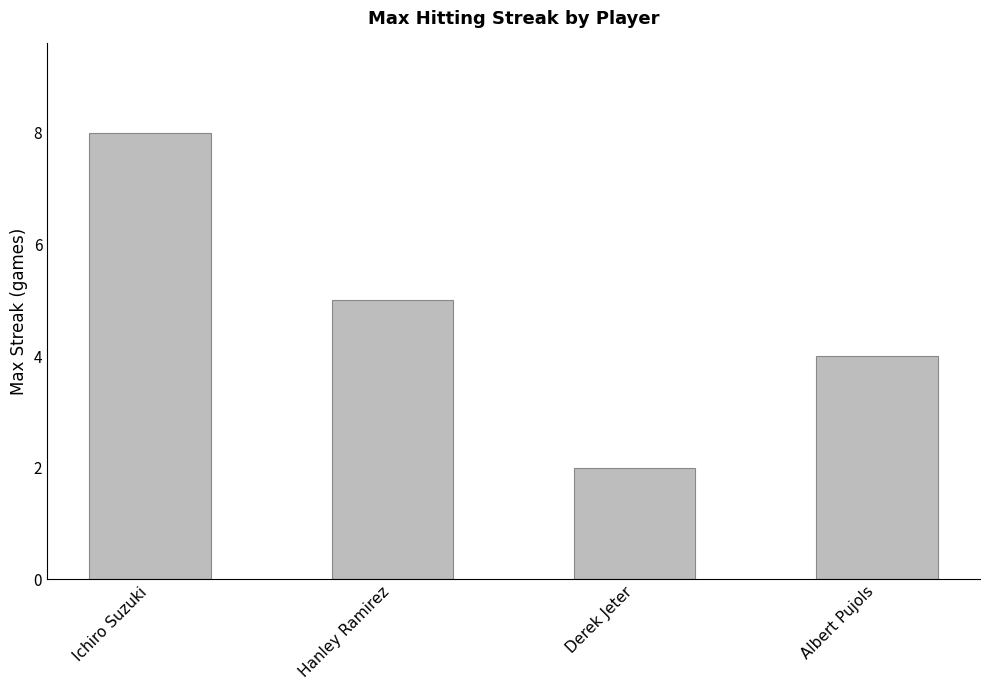

What value does the data have at Derek Jeter?

2